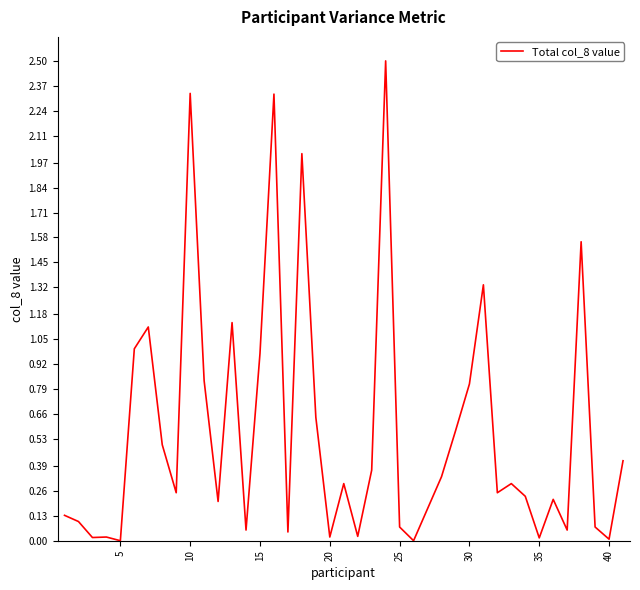

What is the greatest value displayed?

2.5